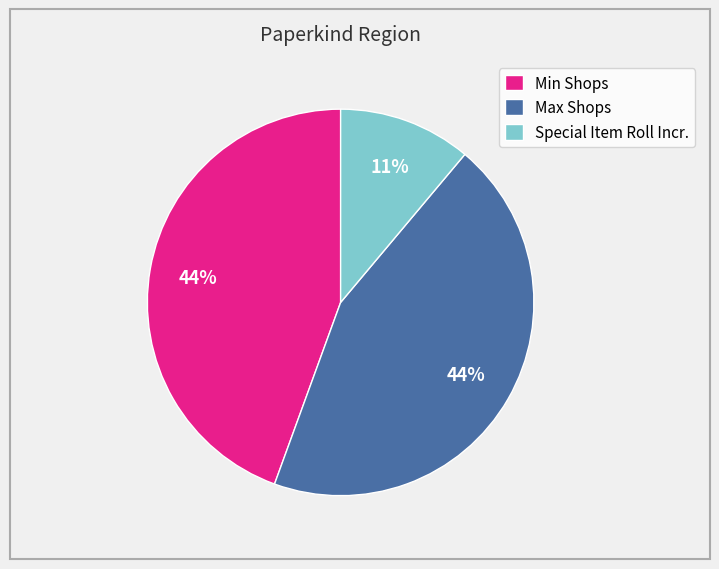

What is the smallest slice in the pie chart?

Special Item Roll Incr.